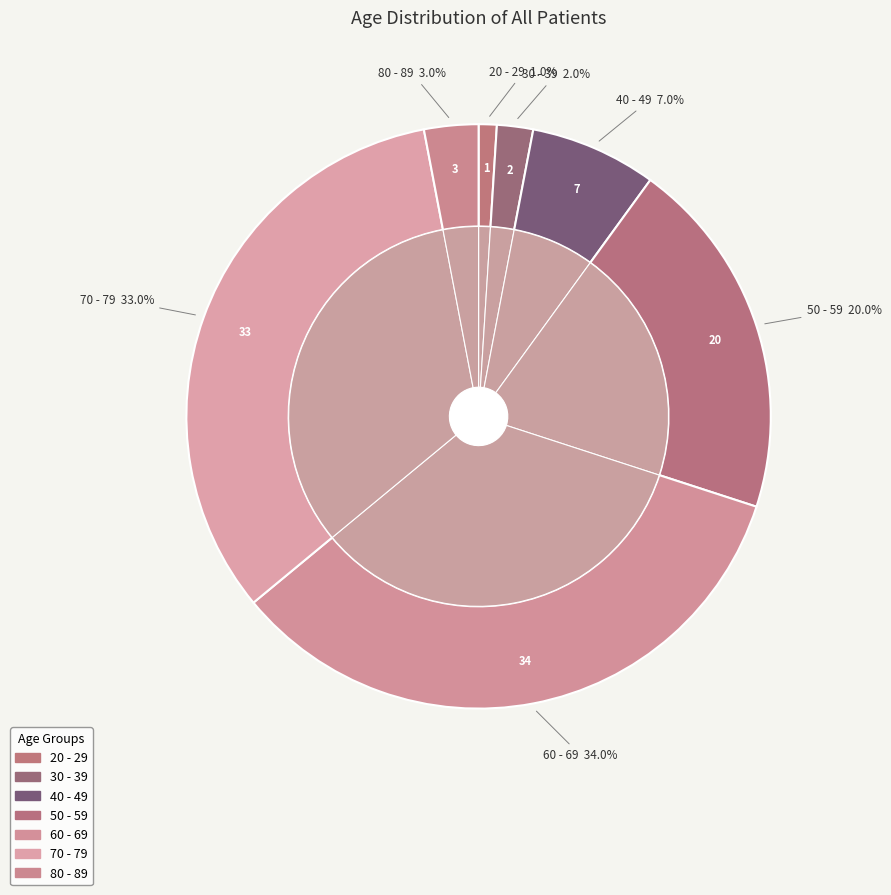

Is there a majority slice in this chart?

No